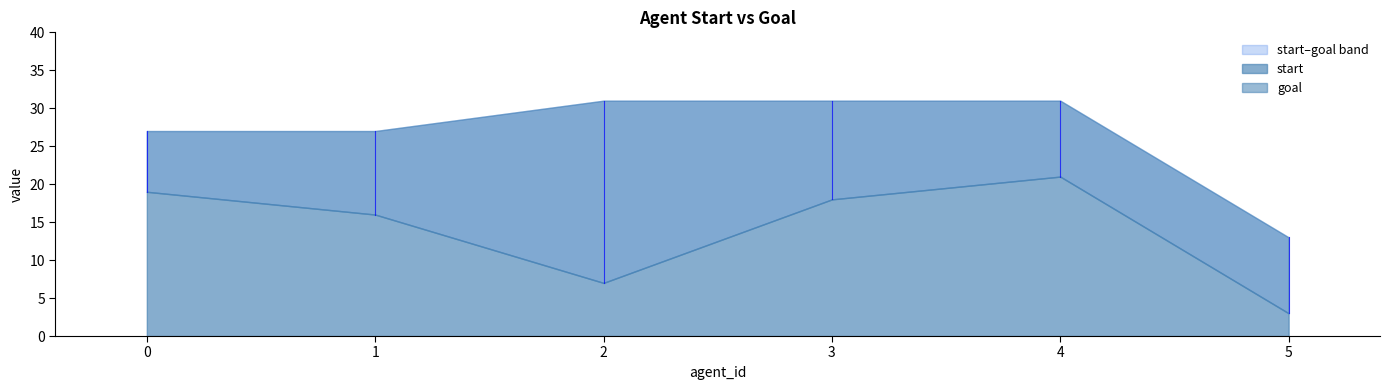

Between 4 and 2, which is larger?

4